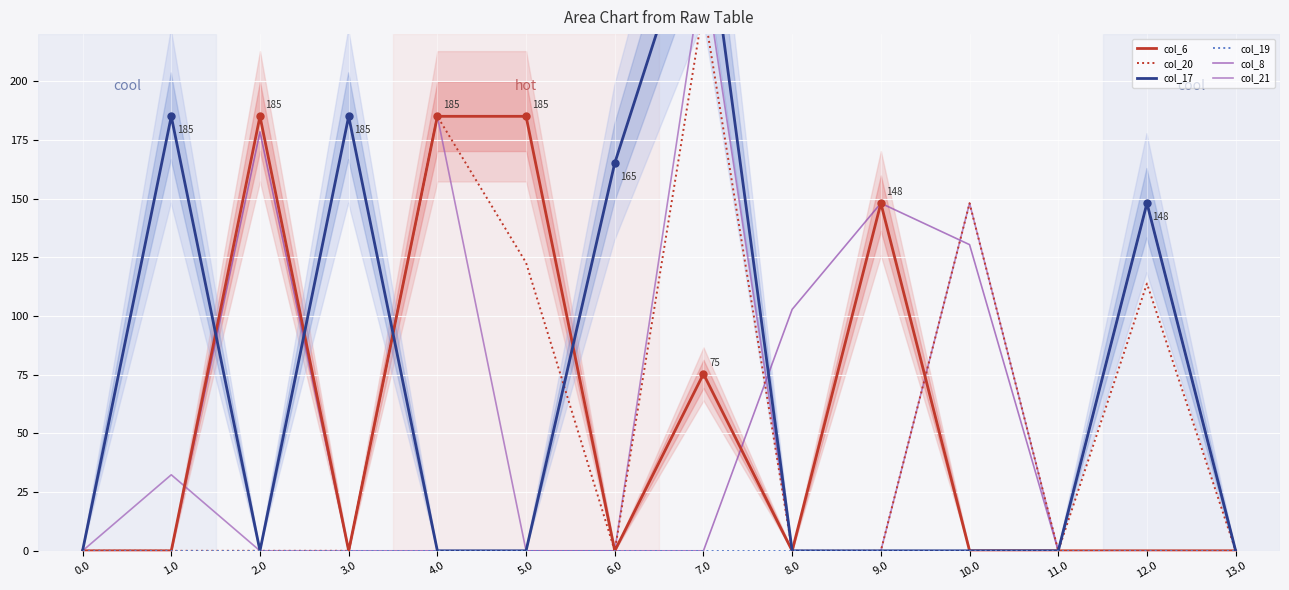

At which category does col_8 reach its first local peak?

2.0